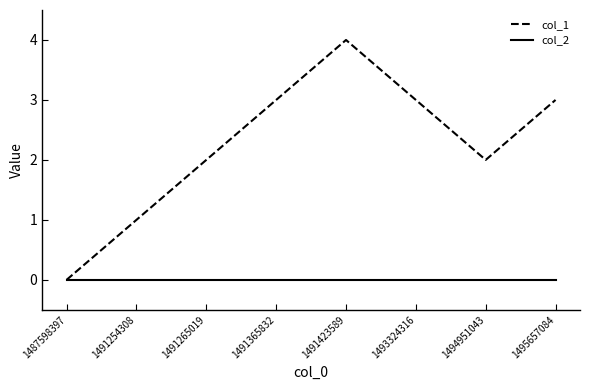

At which category is the sum across all series the highest?

1491423589